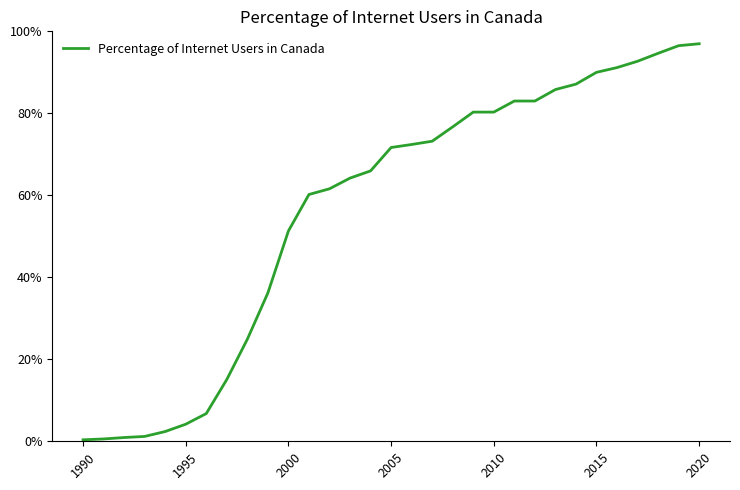

How many categories are shown in the chart?

31